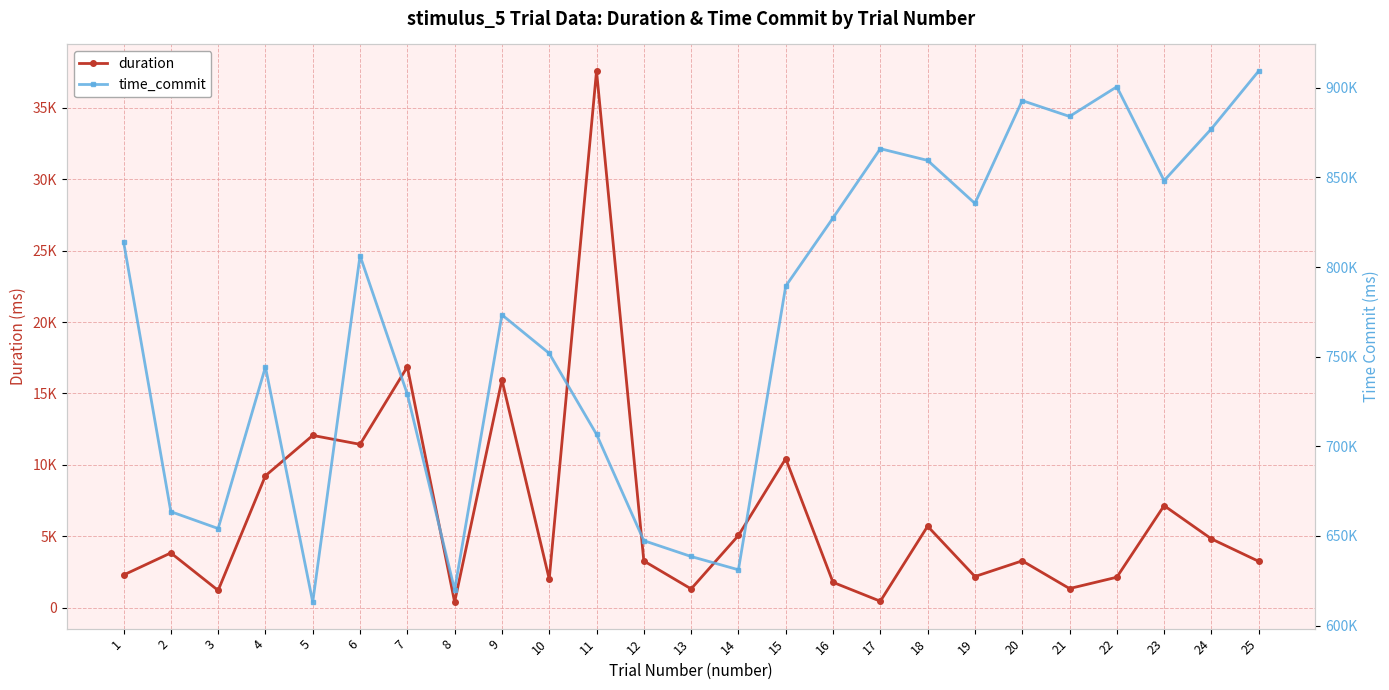

What is the greatest value displayed?

909408.3